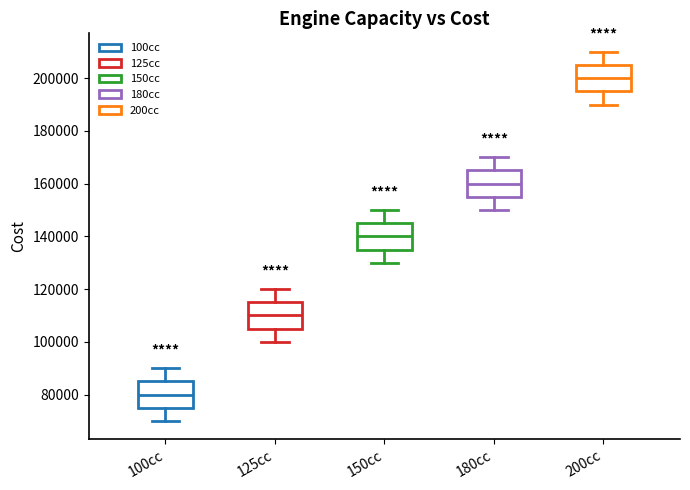

Reading left to right, transcribe this box plot: for each box, give where its median line is, the range the box spans, and where its two whiskers end, as read against the y-axis. The values are not printed on the chart, so give them approximately, as read against the axis.

100cc: median 80000, box 76000 to 86000, whiskers 70000 to 90000
125cc: median 110000, box 106000 to 116000, whiskers 100000 to 120000
150cc: median 140000, box 136000 to 146000, whiskers 130000 to 150000
180cc: median 160000, box 156000 to 166000, whiskers 150000 to 170000
200cc: median 200000, box 196000 to 206000, whiskers 190000 to 210000